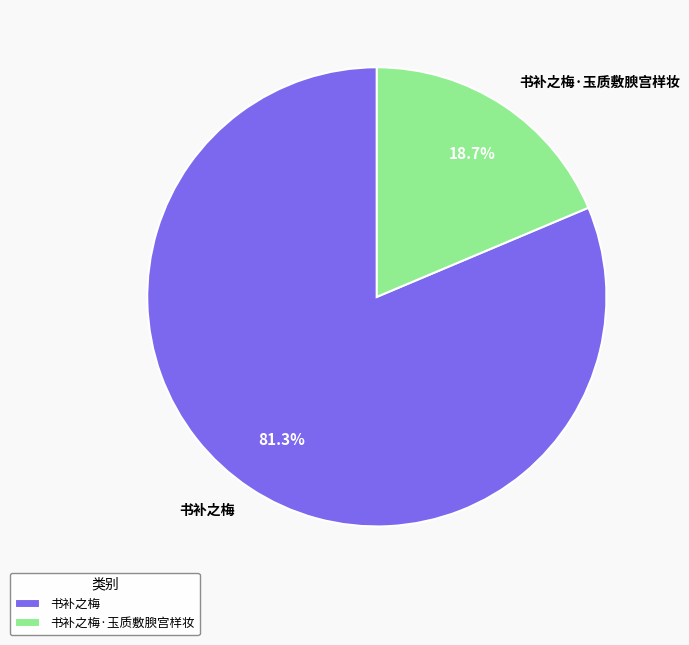

What percentage is the 书补之梅 slice, to the nearest percent?

81%